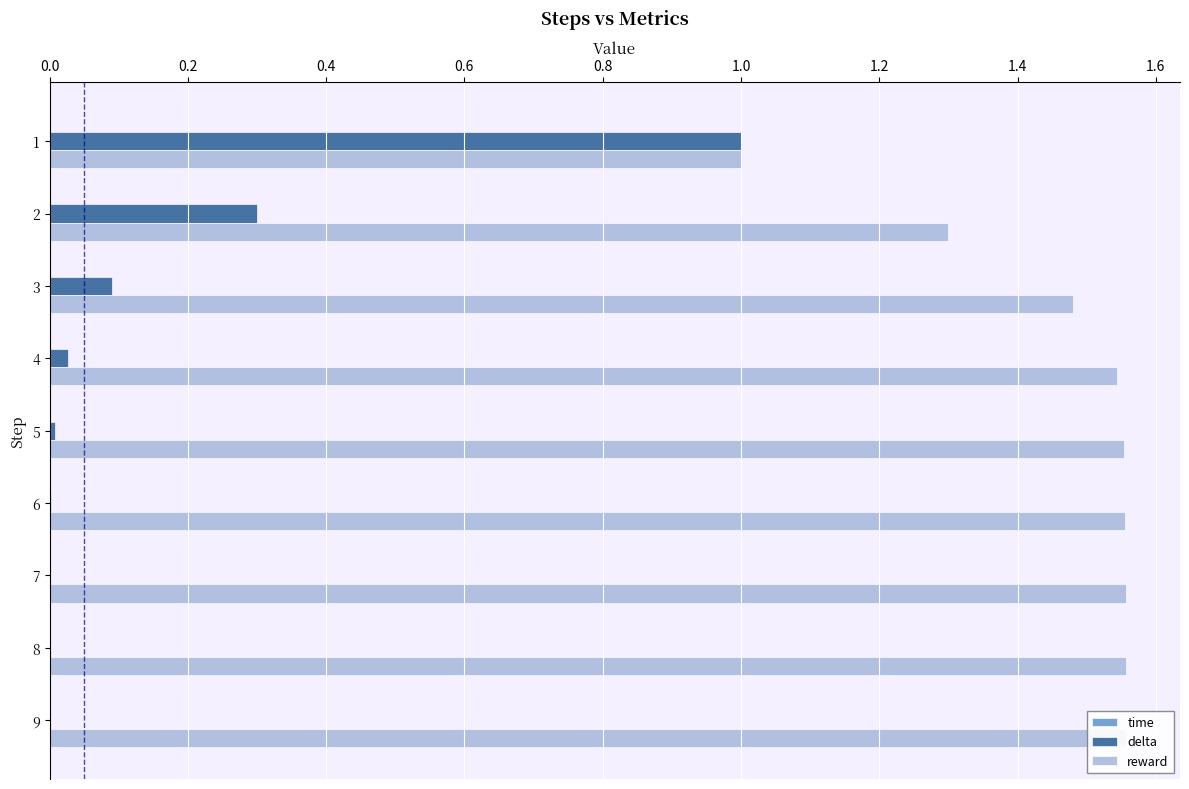

What is the label of the 4th bar from the right?

1.0